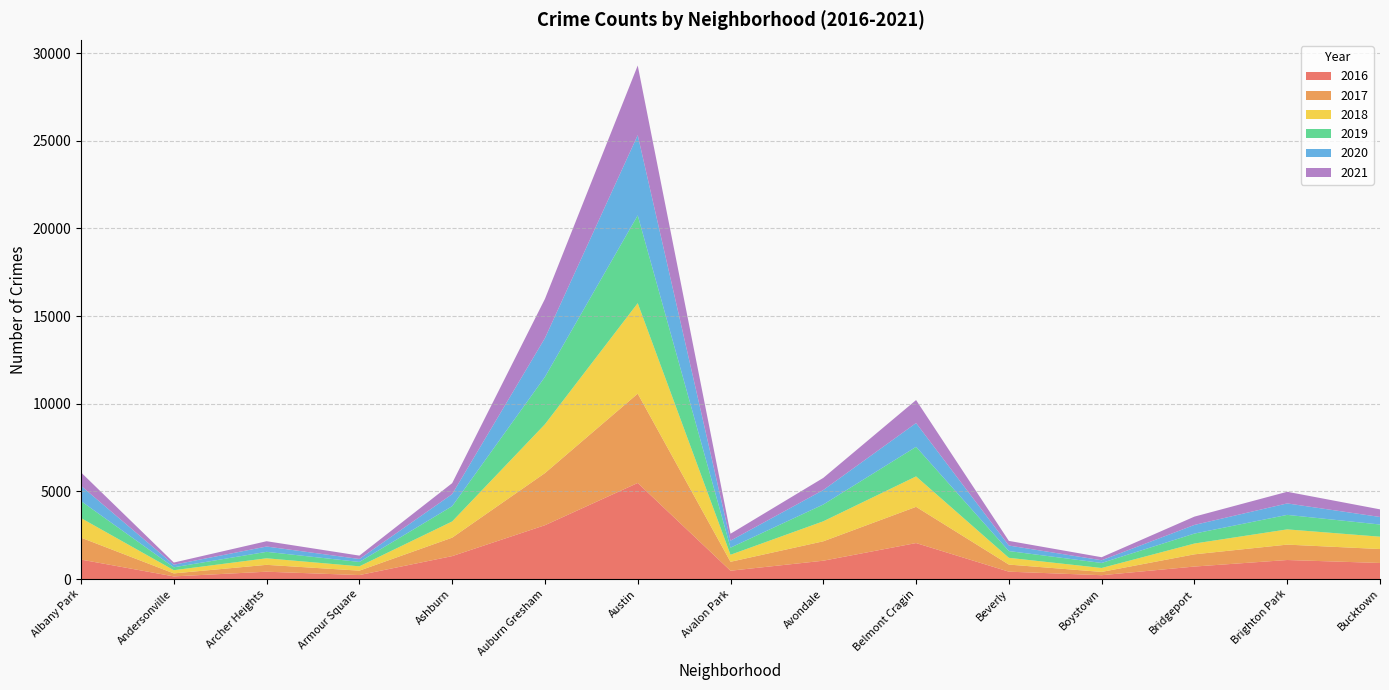

Reading left to right, extract all data points from this chart.

2016: 1110	151	419	227	1308	3071	5481	475	1046	2053	421	219	713	1086	917
2018: 1117	183	374	248	924	2787	5162	401	1142	1736	386	224	616	869	704
2020: 870	147	303	169	686	2213	4578	400	826	1357	315	154	493	654	431
2017: 1251	171	391	251	1053	2973	5095	509	1107	2066	404	188	697	878	795
2019: 968	166	368	249	872	2701	5008	405	957	1687	385	287	568	827	694
2021: 767	123	303	193	627	2236	3971	395	692	1312	265	173	474	665	435